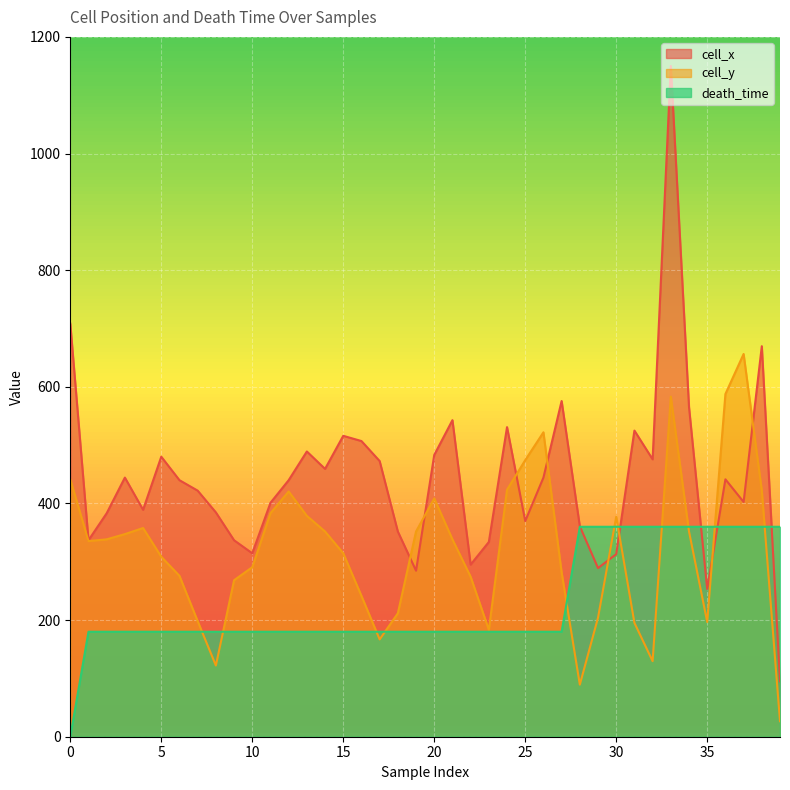

What is the lowest value of the cell_y series?

26.6